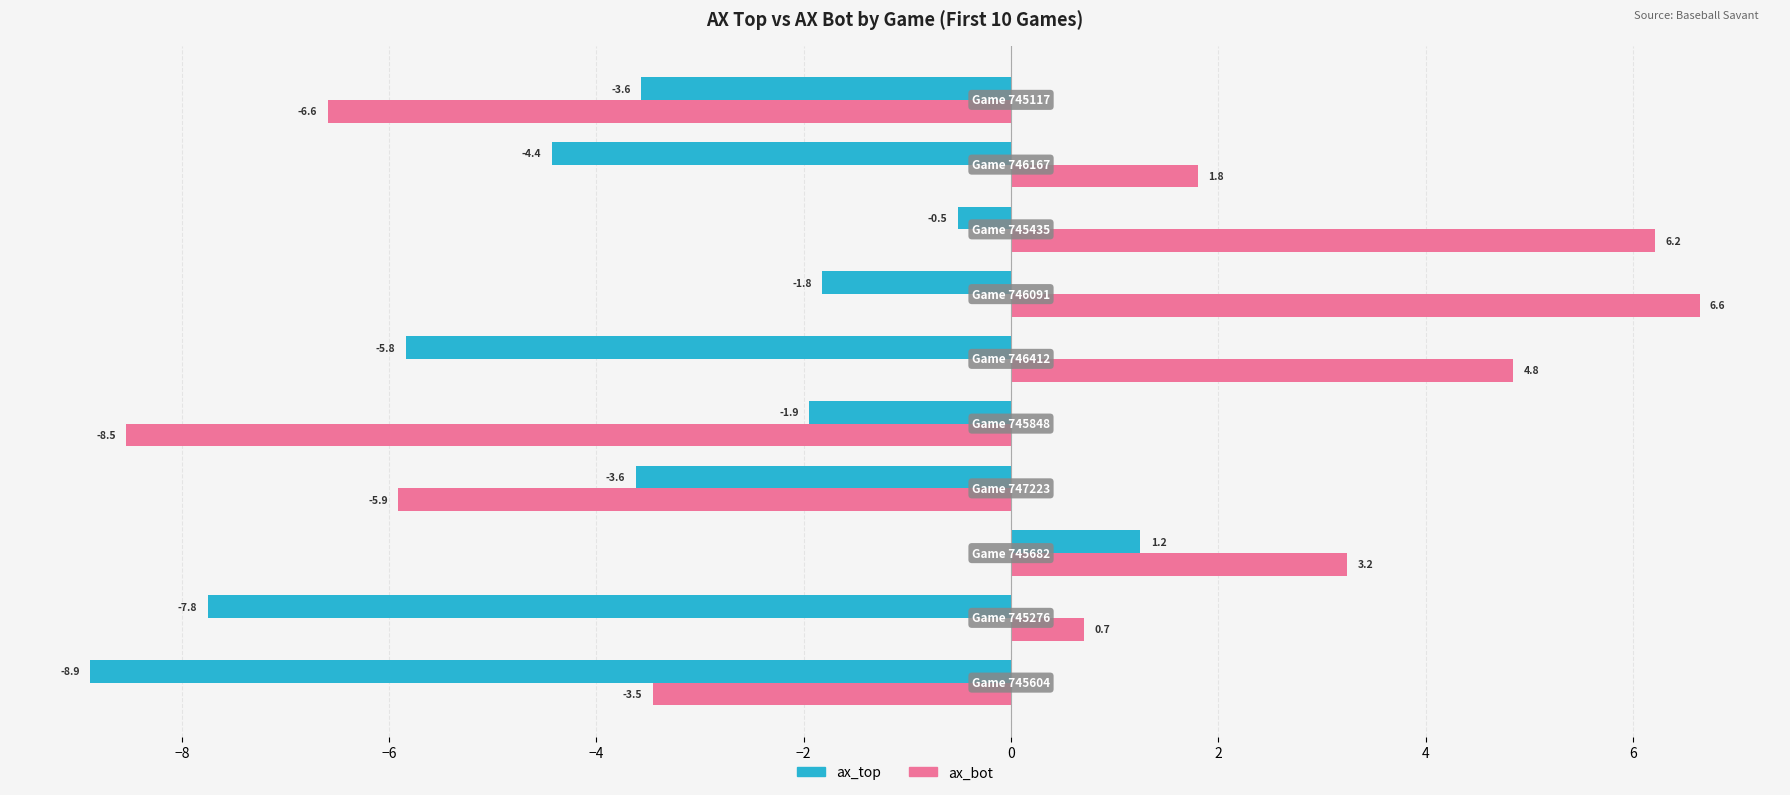

What is the maximum value shown in the chart?

6.6